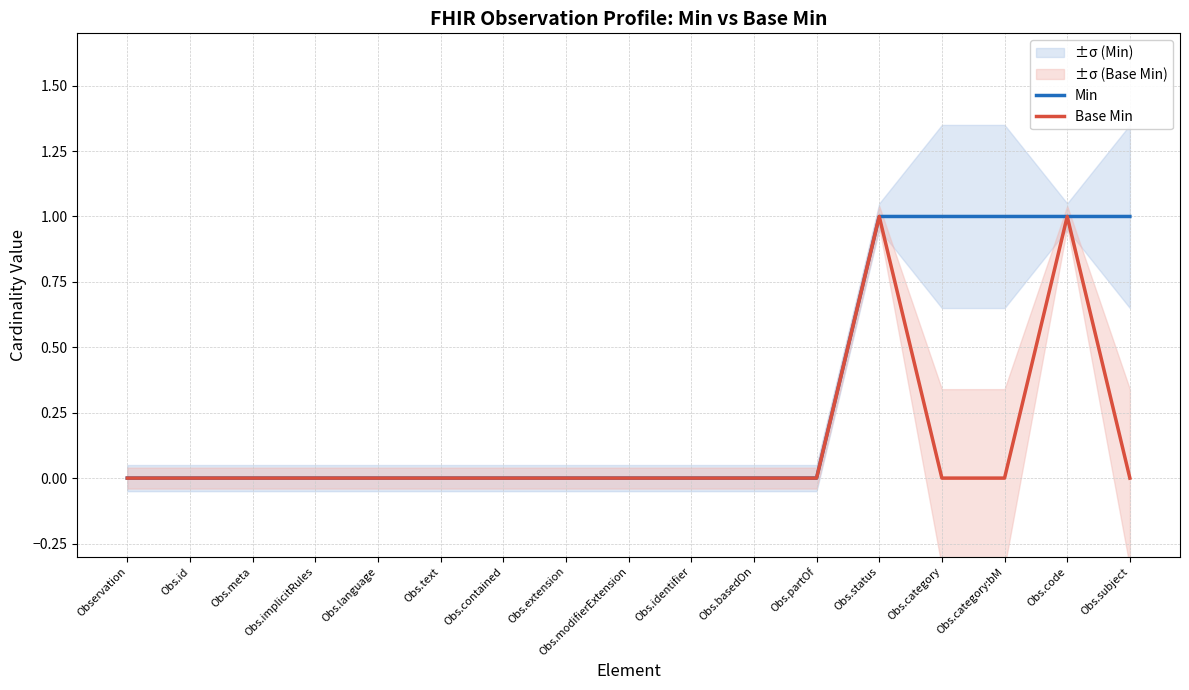

Is the value of Min at Obs.id greater than the value of Base Min at Obs.code?

No